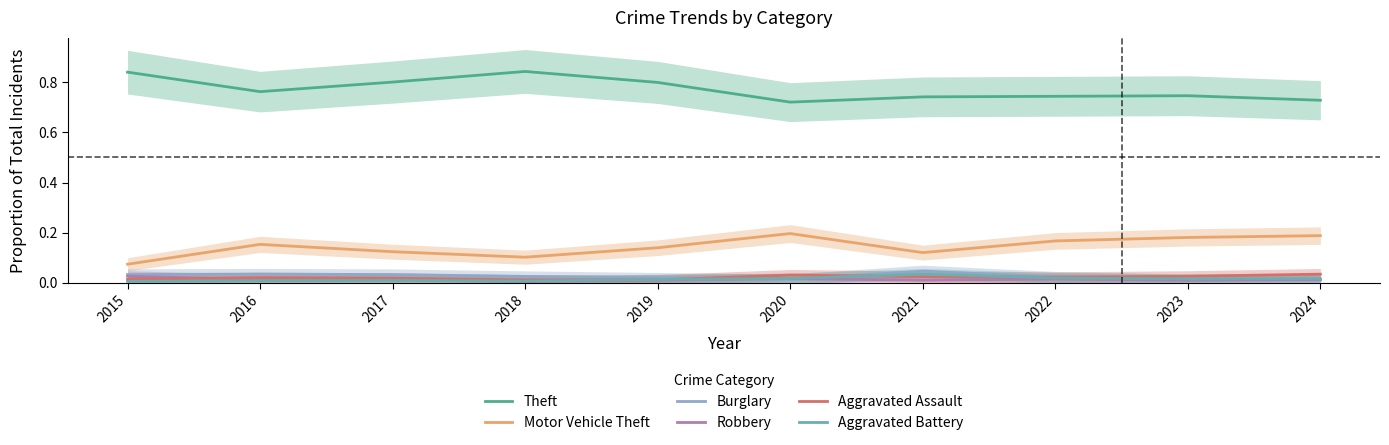

Is it true that Burglary equals 0.0 at 2019?

True